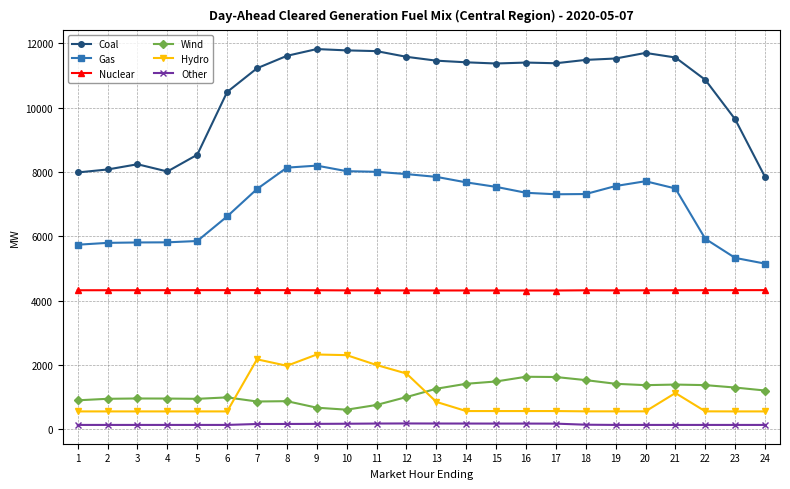

Which series has the widest spread of values?

Coal